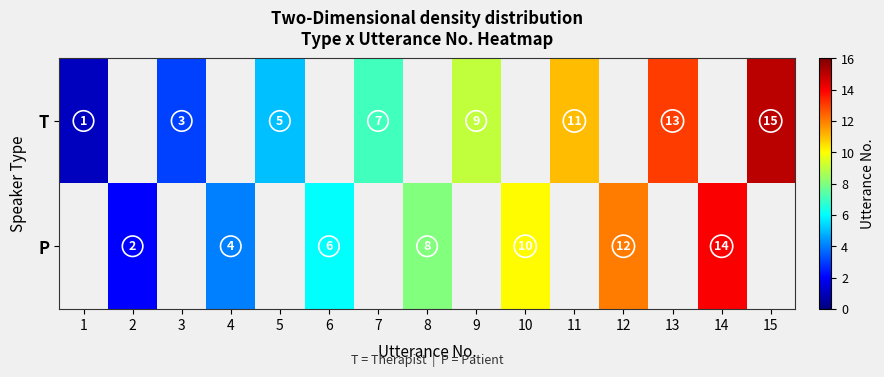

Is it true that P equals 6 at 14?

False